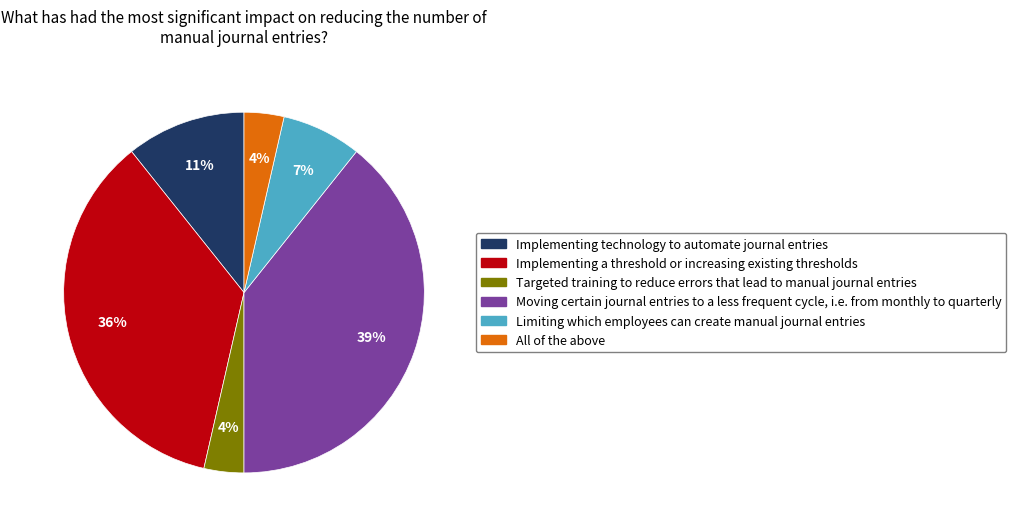

What is the largest slice in the pie chart?

Moving certain journal entries to a less frequent cycle, i.e. from monthly to quarterly